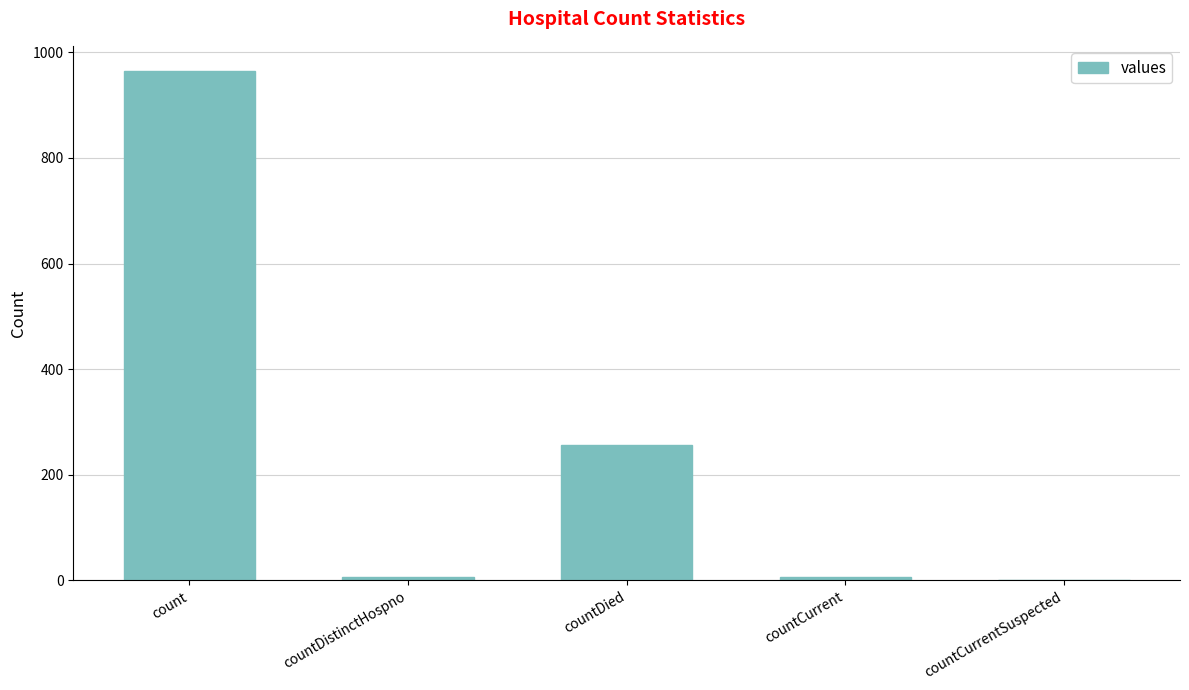

Is it true that the value at count is 399?

False